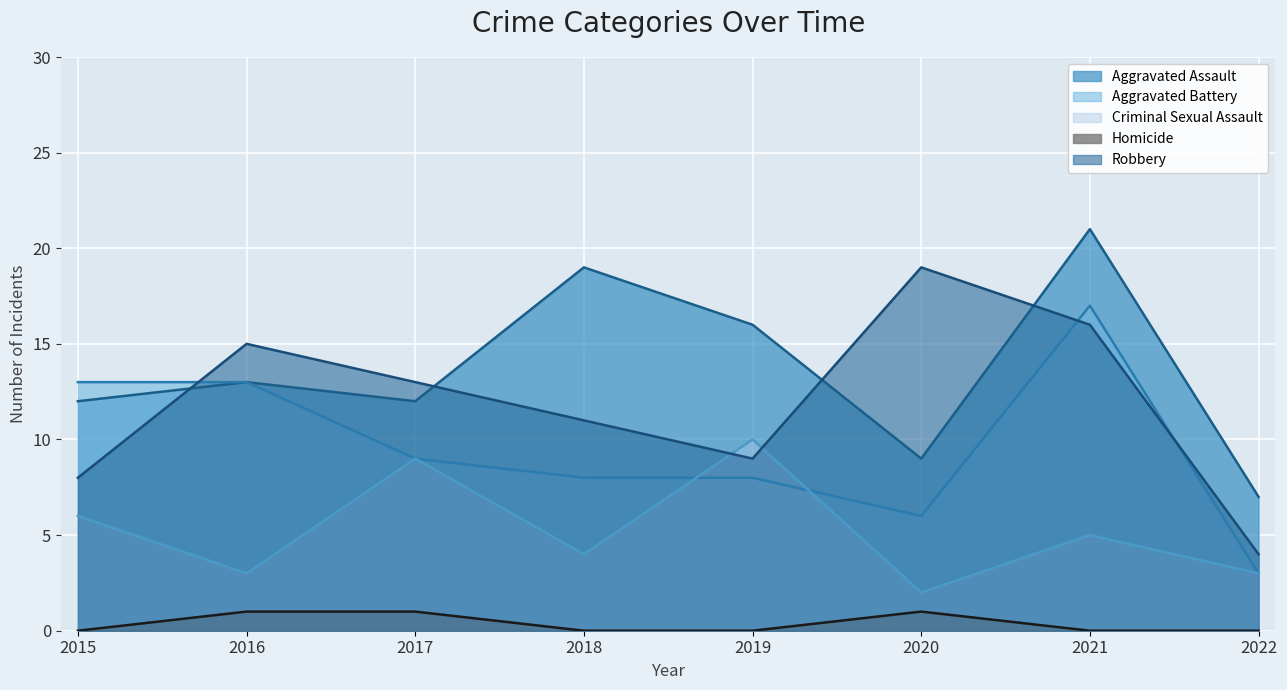

The value of Homicide at 2021 is -1. True or false?

False